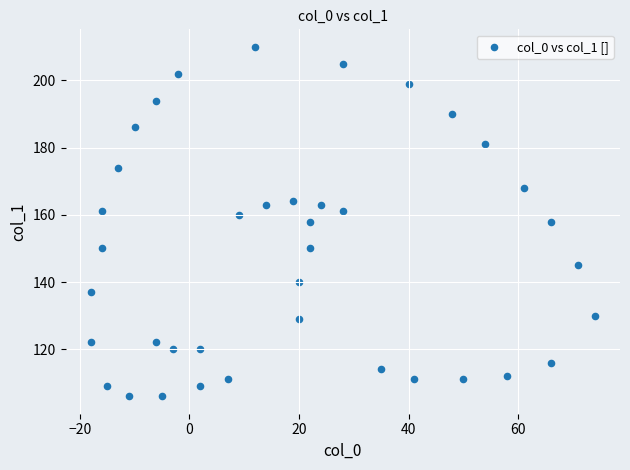

What is the range of X values (max minus min)?

92